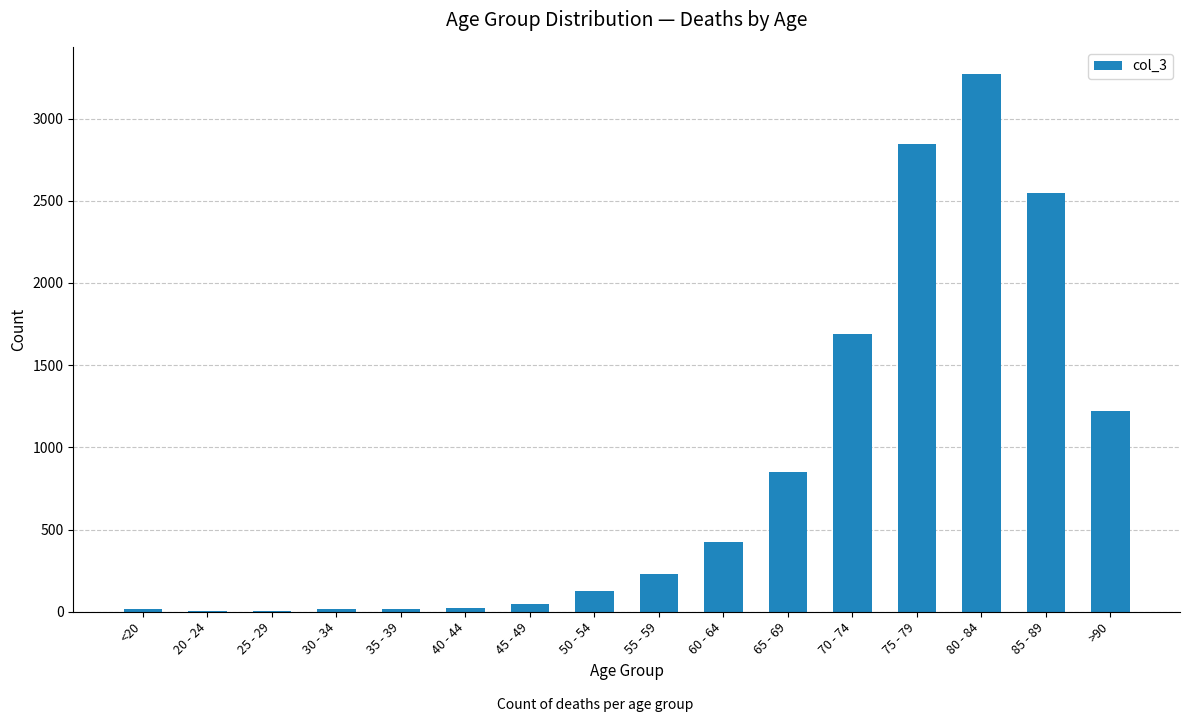

What value does the data have at 80 - 84?

3273